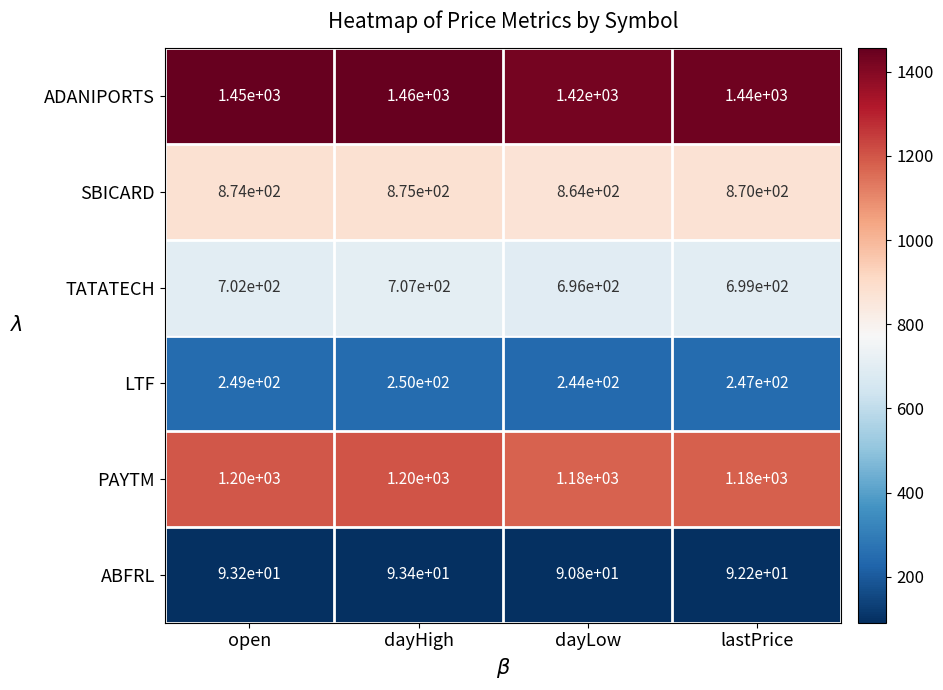

How many TATATECH values are between 699 and 707?

3